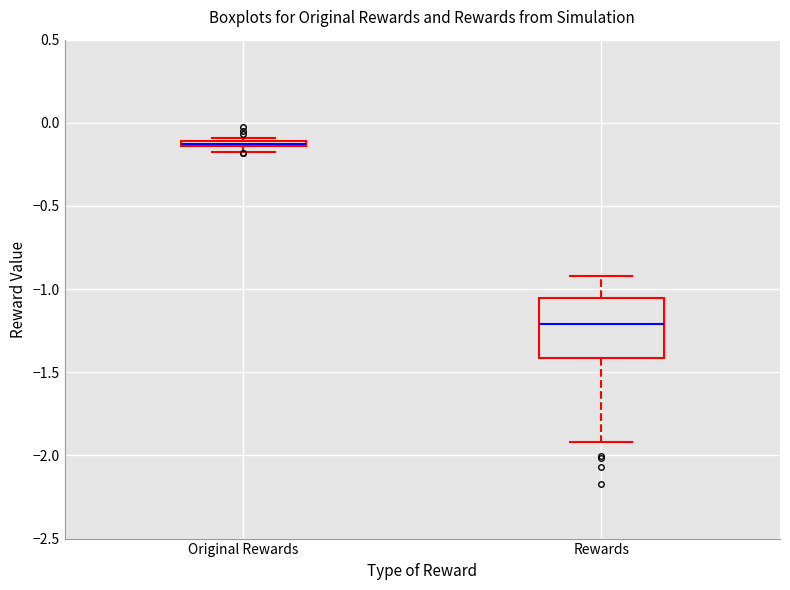

Which box is the tallest, from its lower edge to its upper edge?

Rewards